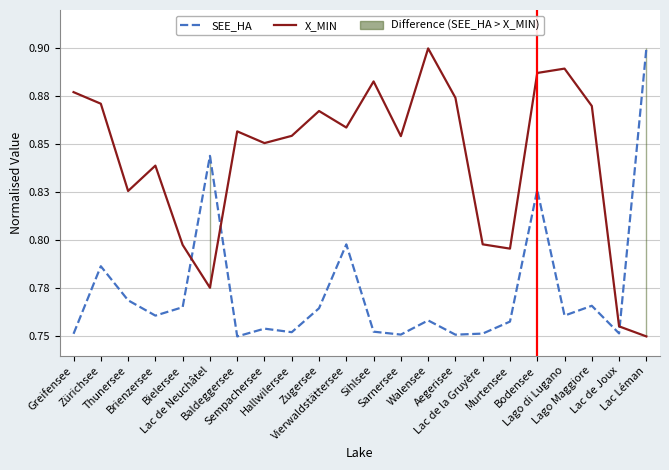

What position from the right is Greifensee?

22